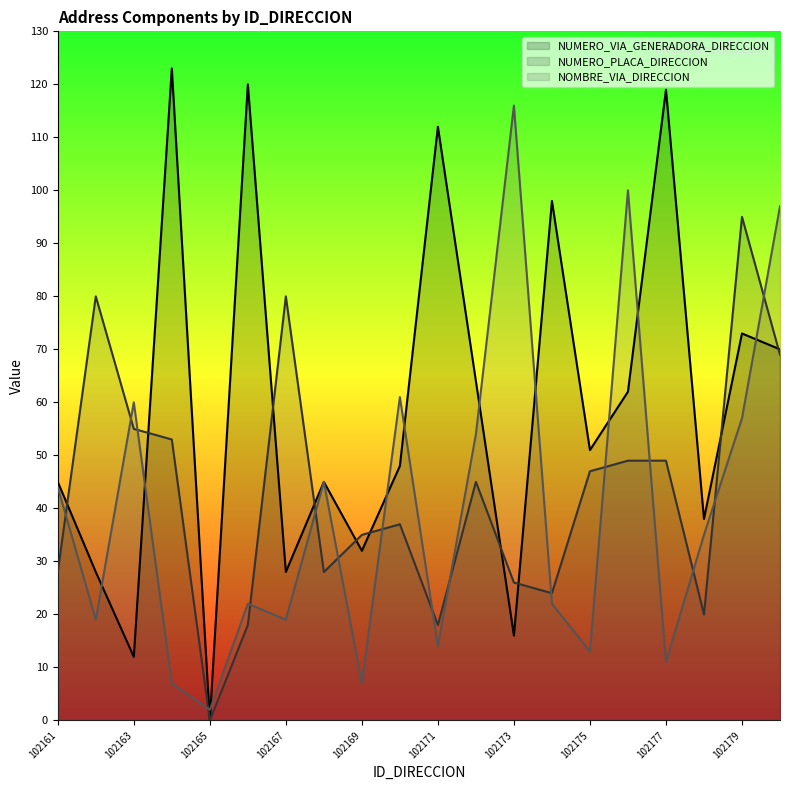

How many categories are shown in the chart?

20